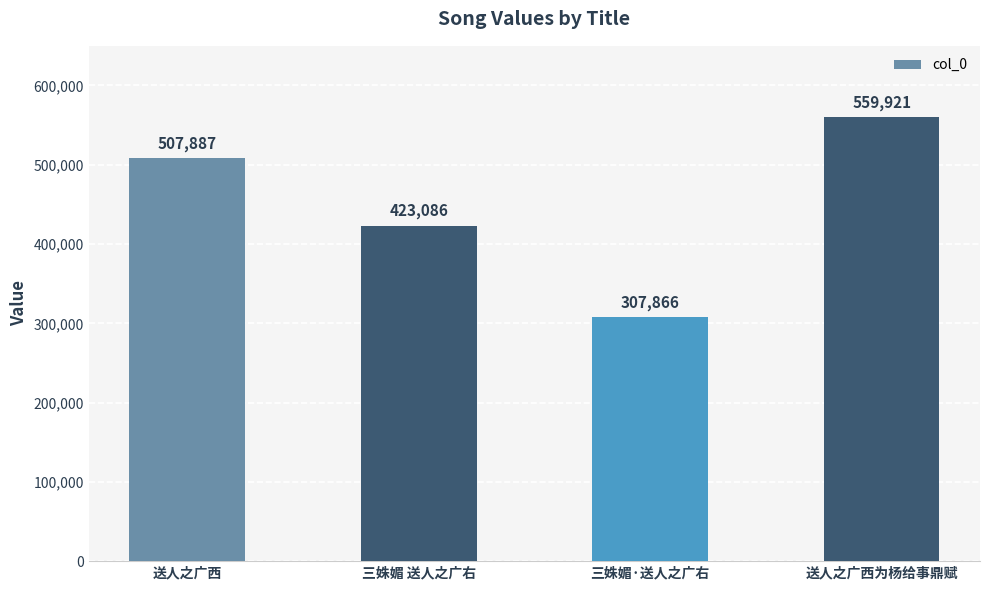

Which category has the lowest value across all series?

三姝媚·送人之广右